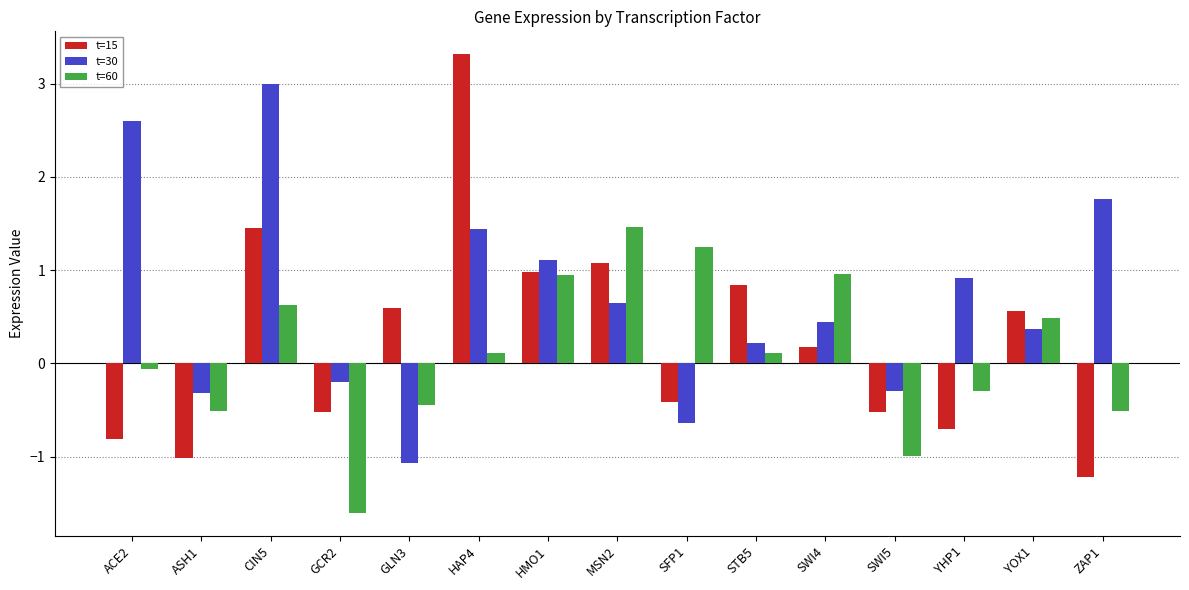

Where does the t=30 series first go above 0?

ACE2